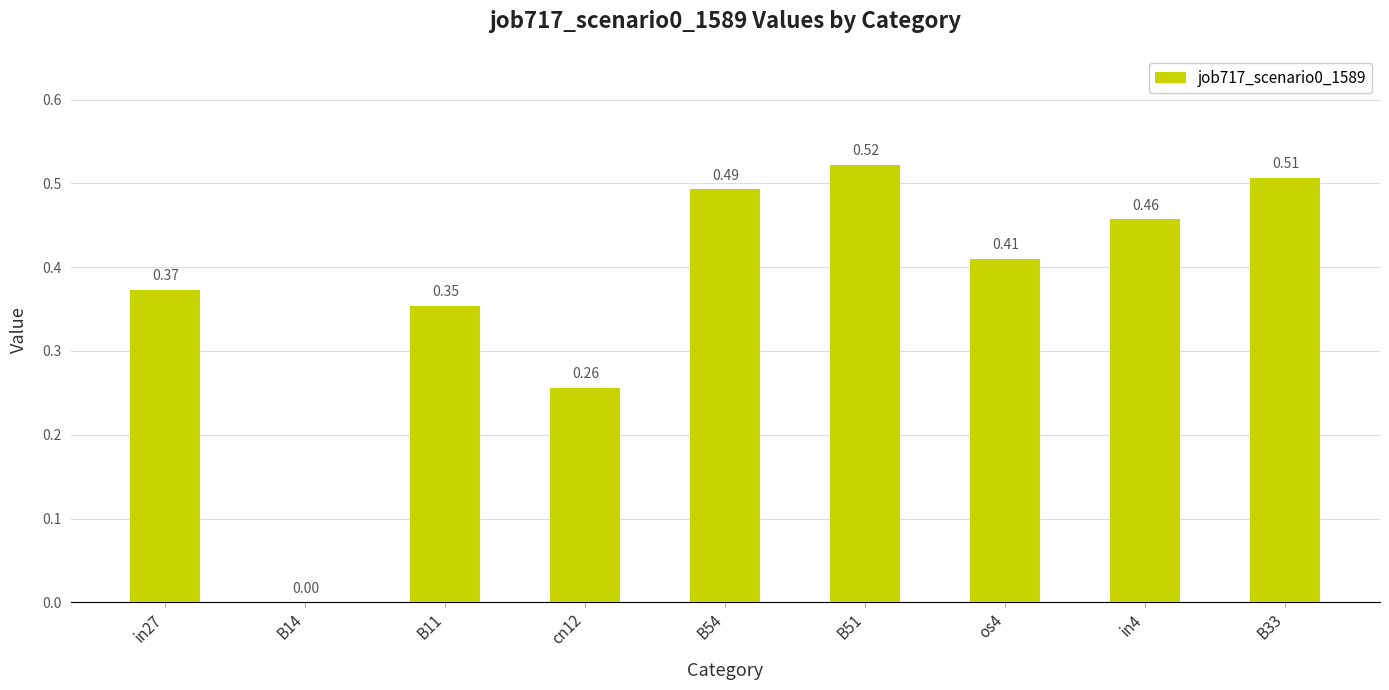

Where is the data nearest to the value 0?

B14